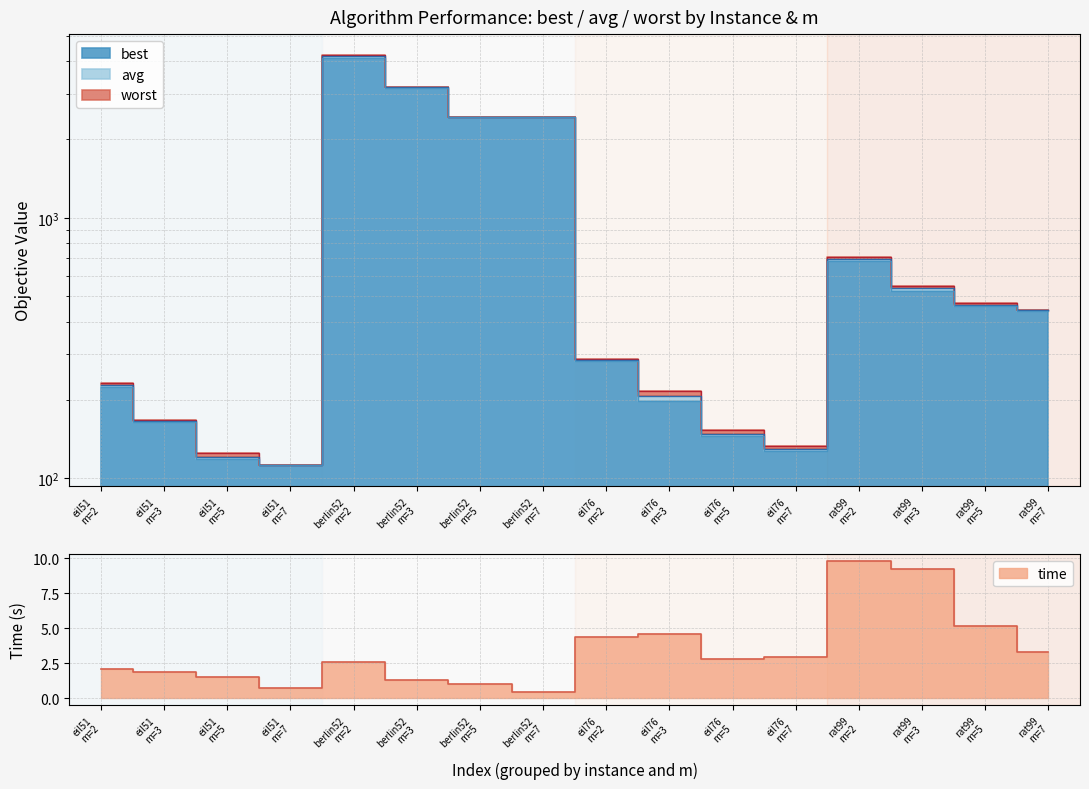

What is the minimum value for time?

0.4